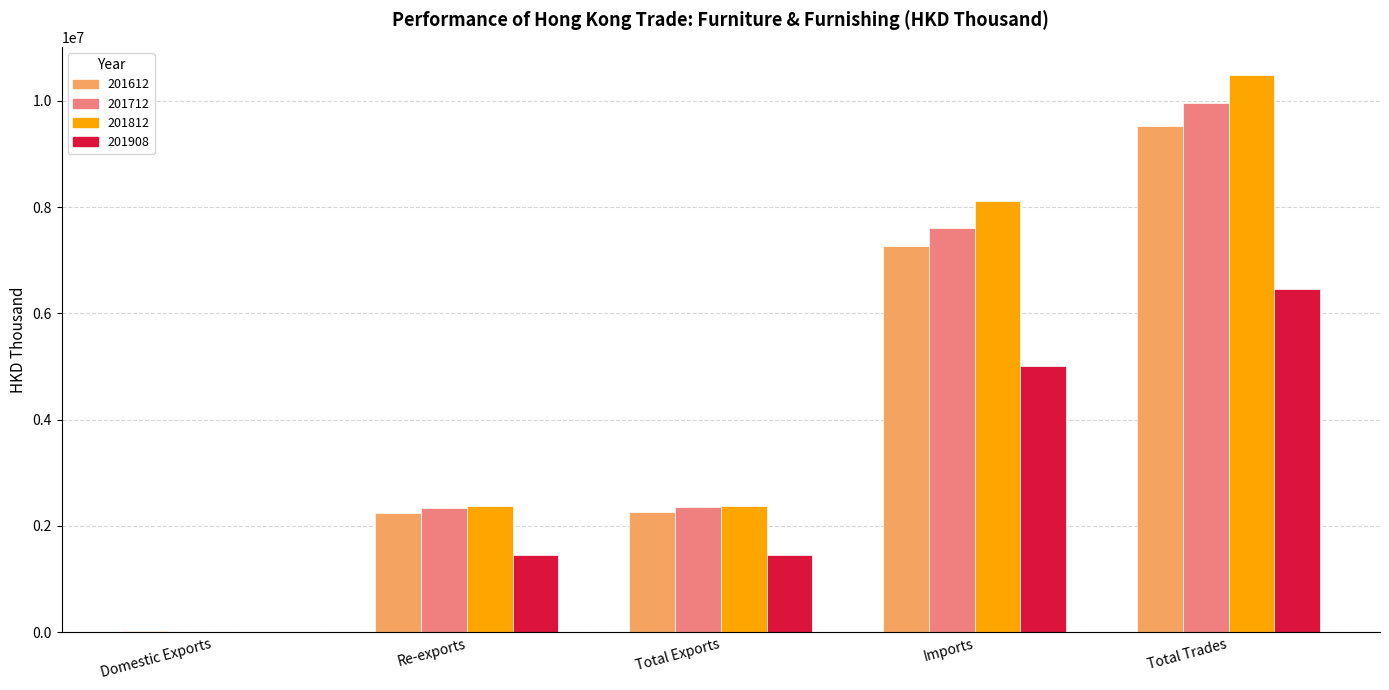

At which label does 201812 reach its peak?

Total Trades